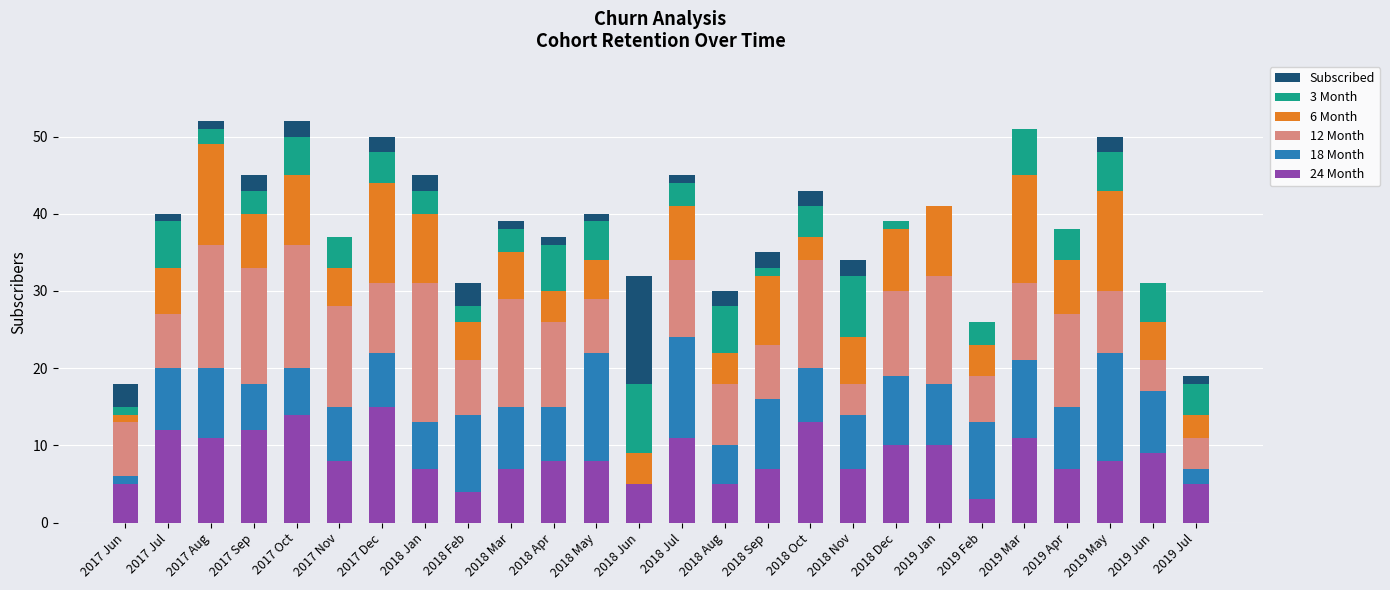

What is the difference between the highest and lowest values at 2019 Jul?

14